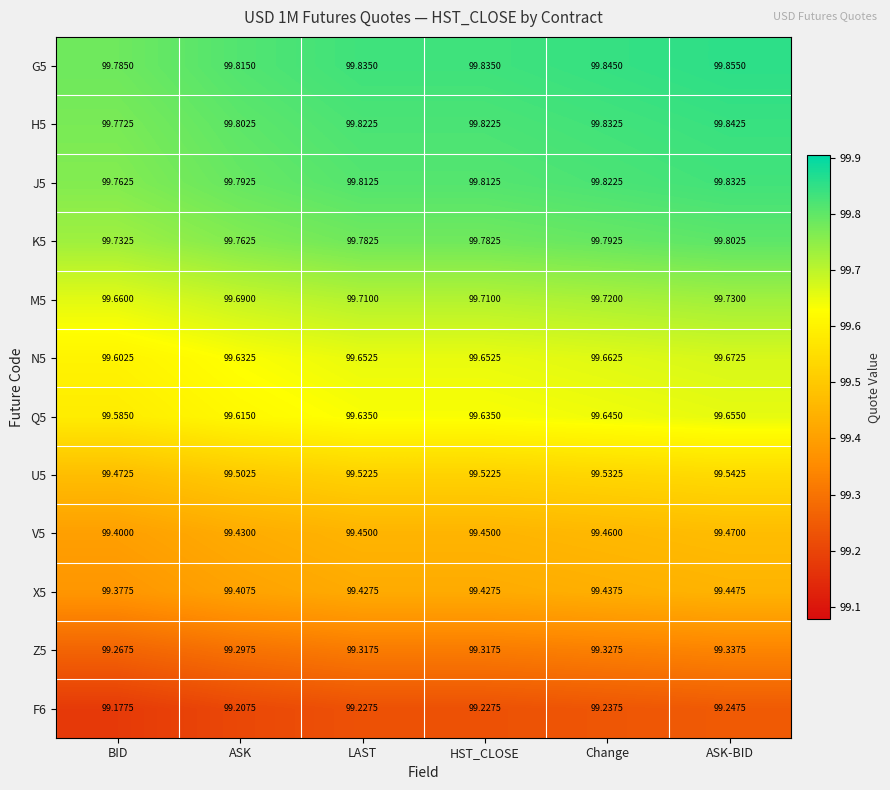

At which category is the sum across all series the highest?

ASK-BID